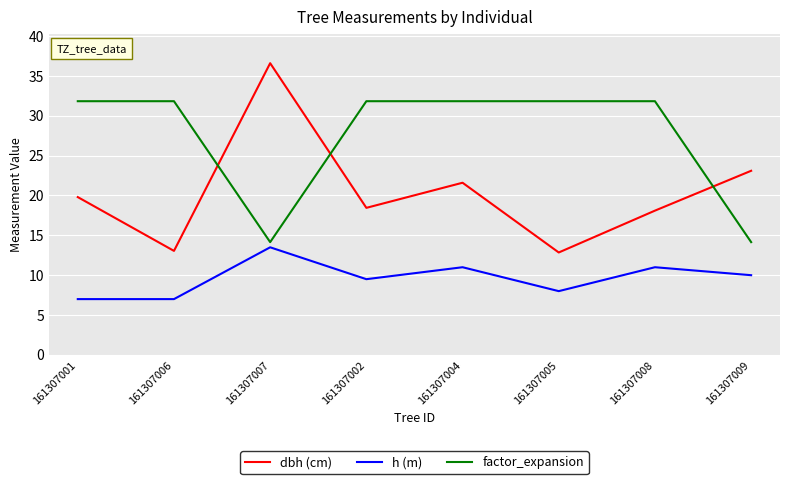

What is the difference between the highest and lowest values at 161307002?

22.3